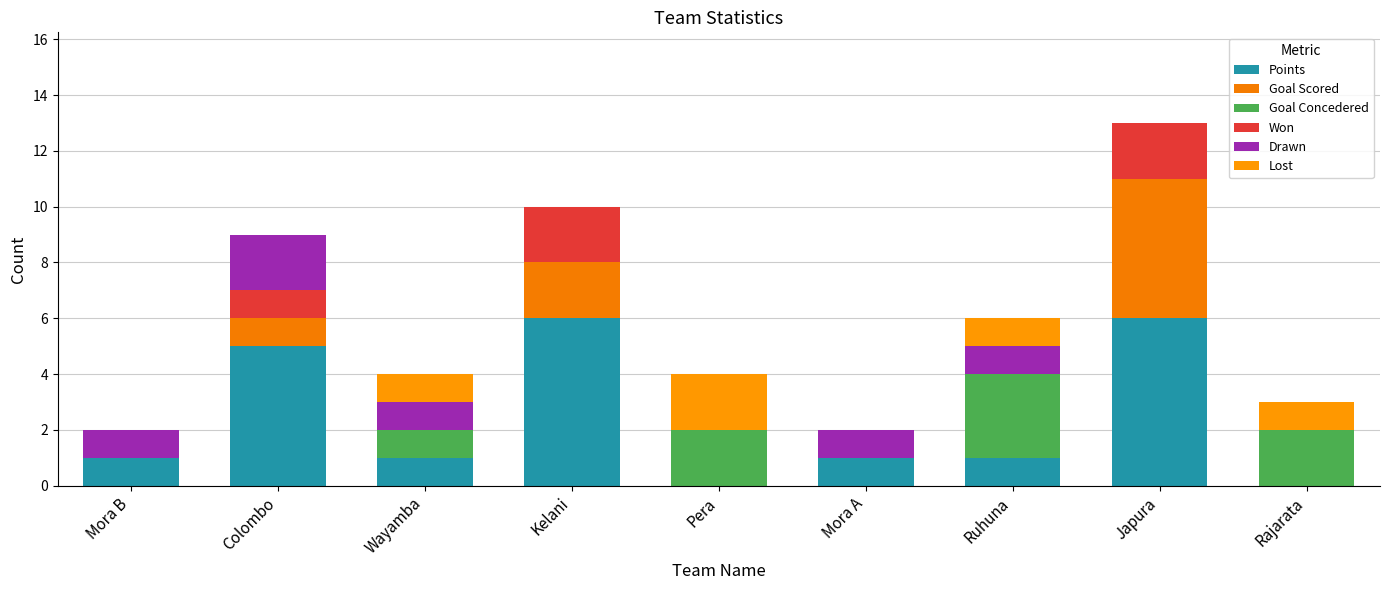

What is the total value across all series at Colombo?

9